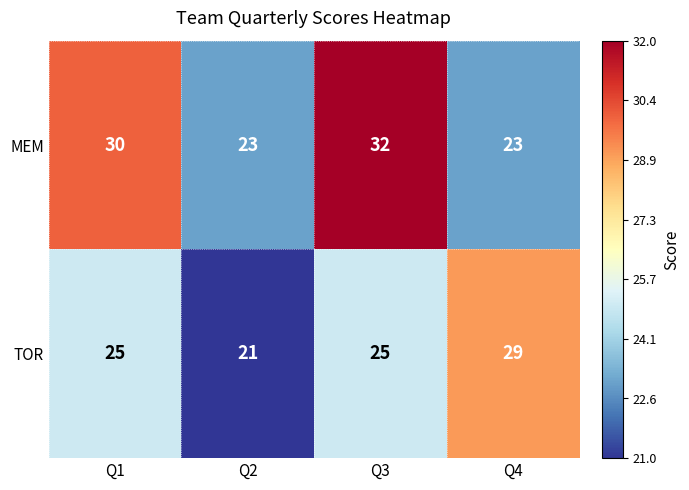

How many distinct data groups are displayed?

2